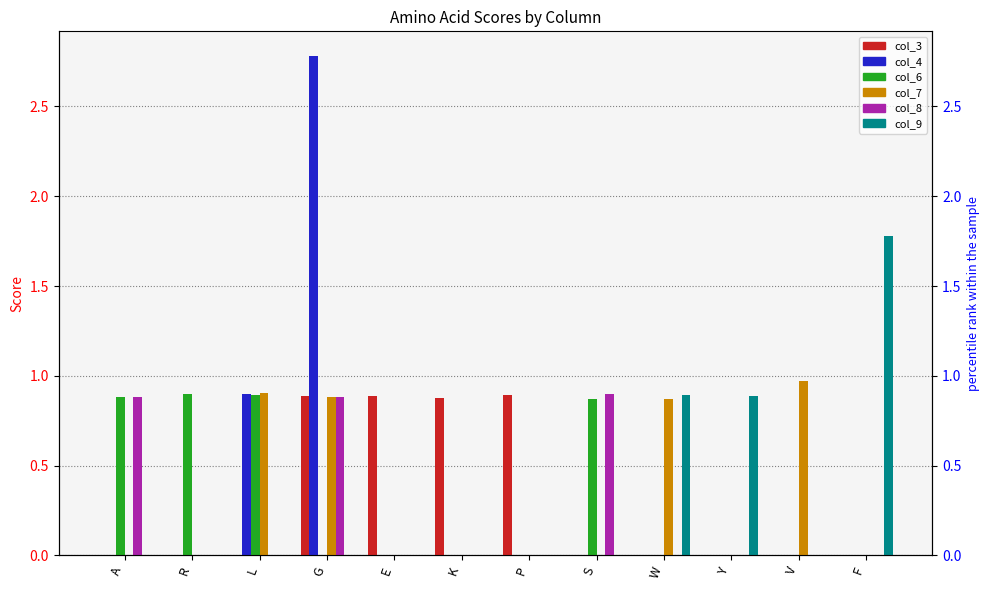

At R, list the series in order from largest to smallest.

col_6, col_3, col_4, col_7, col_8, col_9